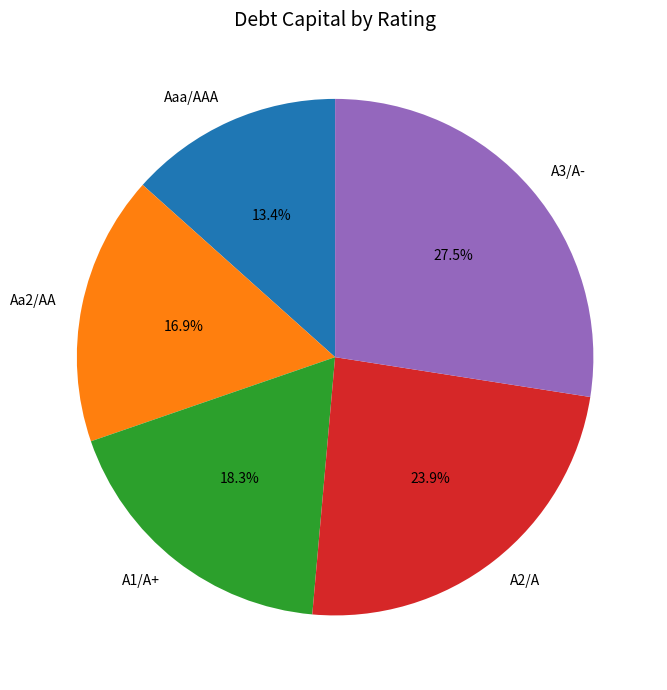

The Aaa/AAA slice represents 8% of the pie. True or false?

False